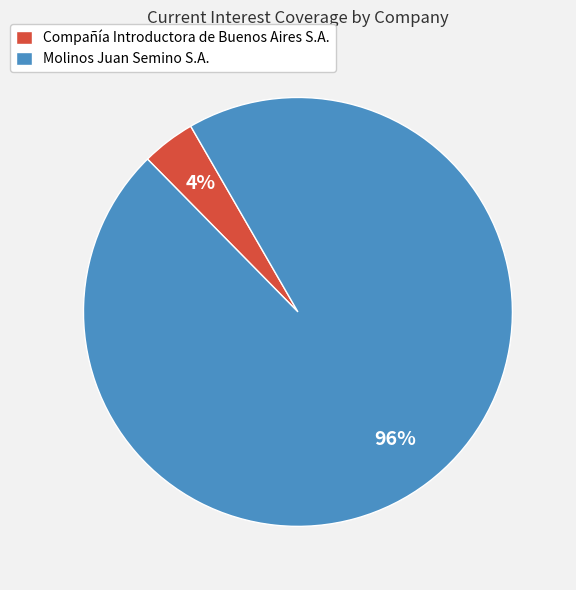

Is the sum of Molinos Juan Semino S.A. and Compañía Introductora de Buenos Aires S.A. greater than half?

Yes